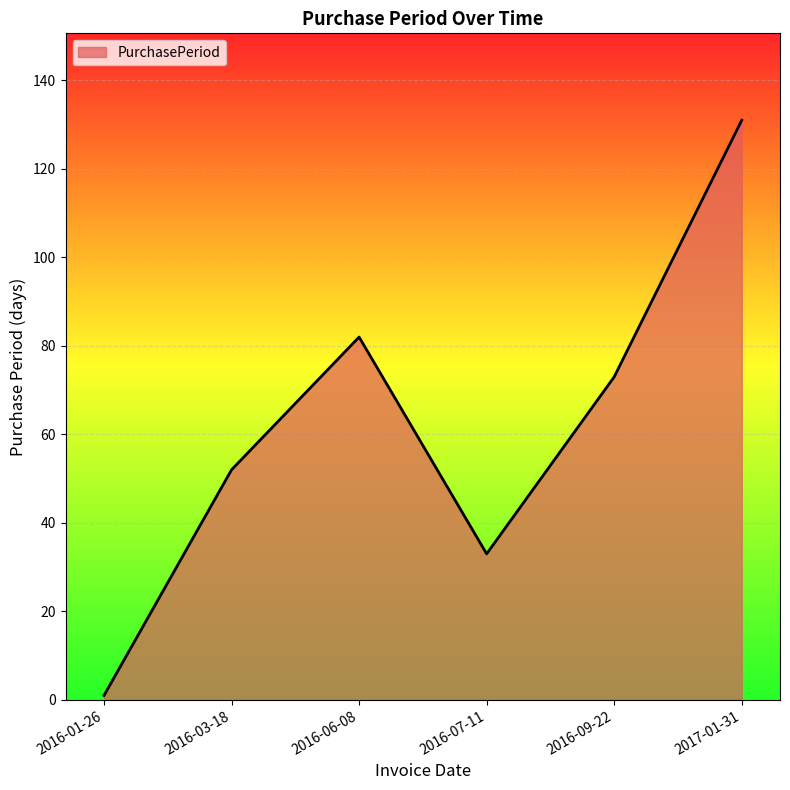

What is the difference between the values at 2016-09-22 and 2016-01-26?

72